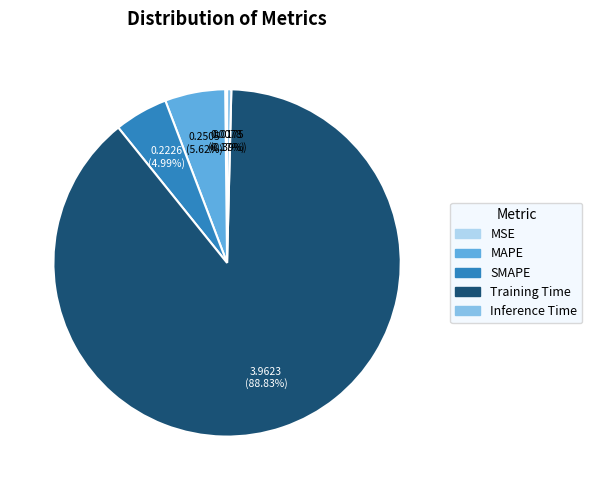

Which category has the biggest portion of the pie?

Training Time